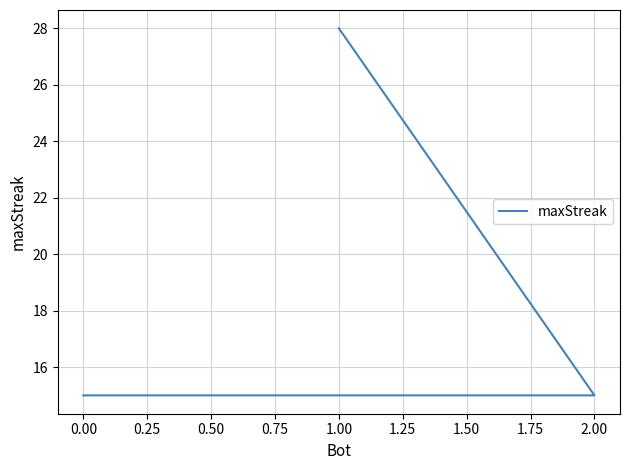

Approximately how many times larger is the value at 0.00 compared to 2.00?

1.0